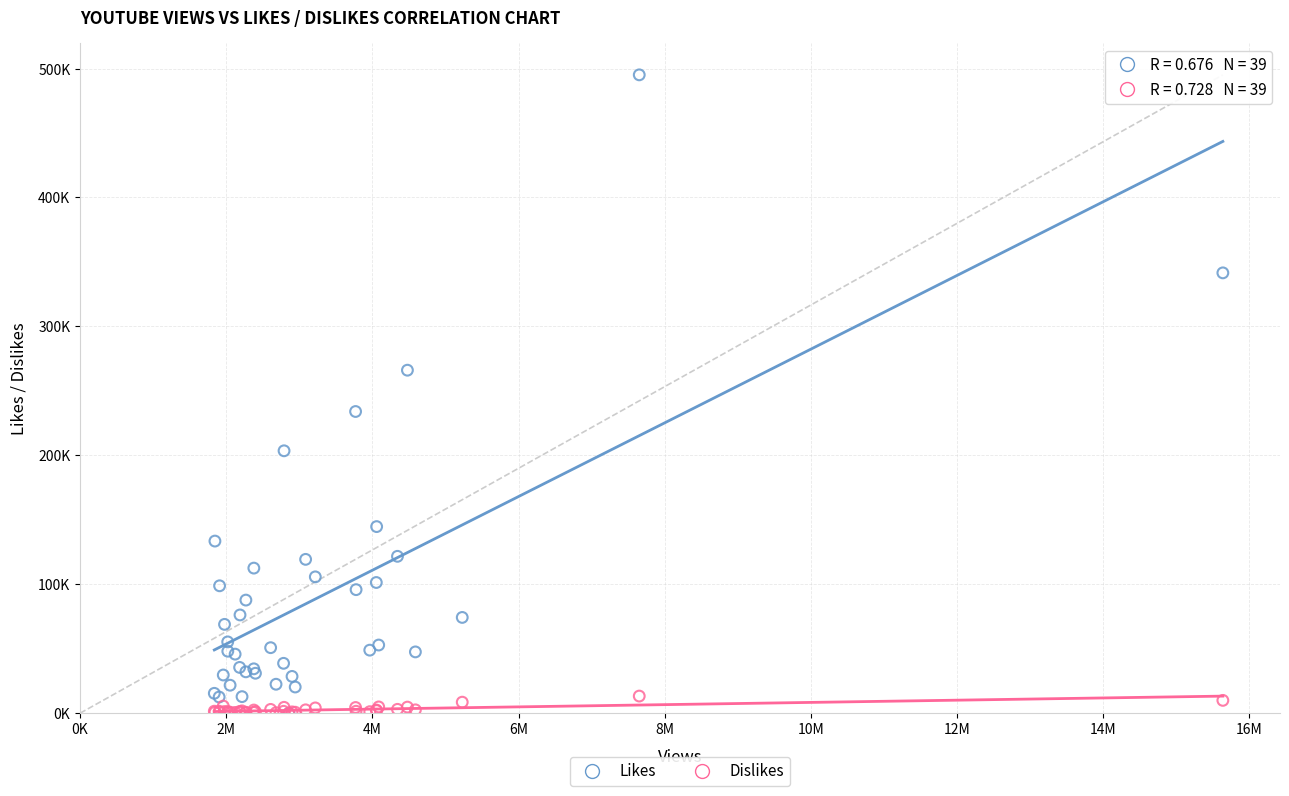

Which series has the widest spread of Y values?

Likes